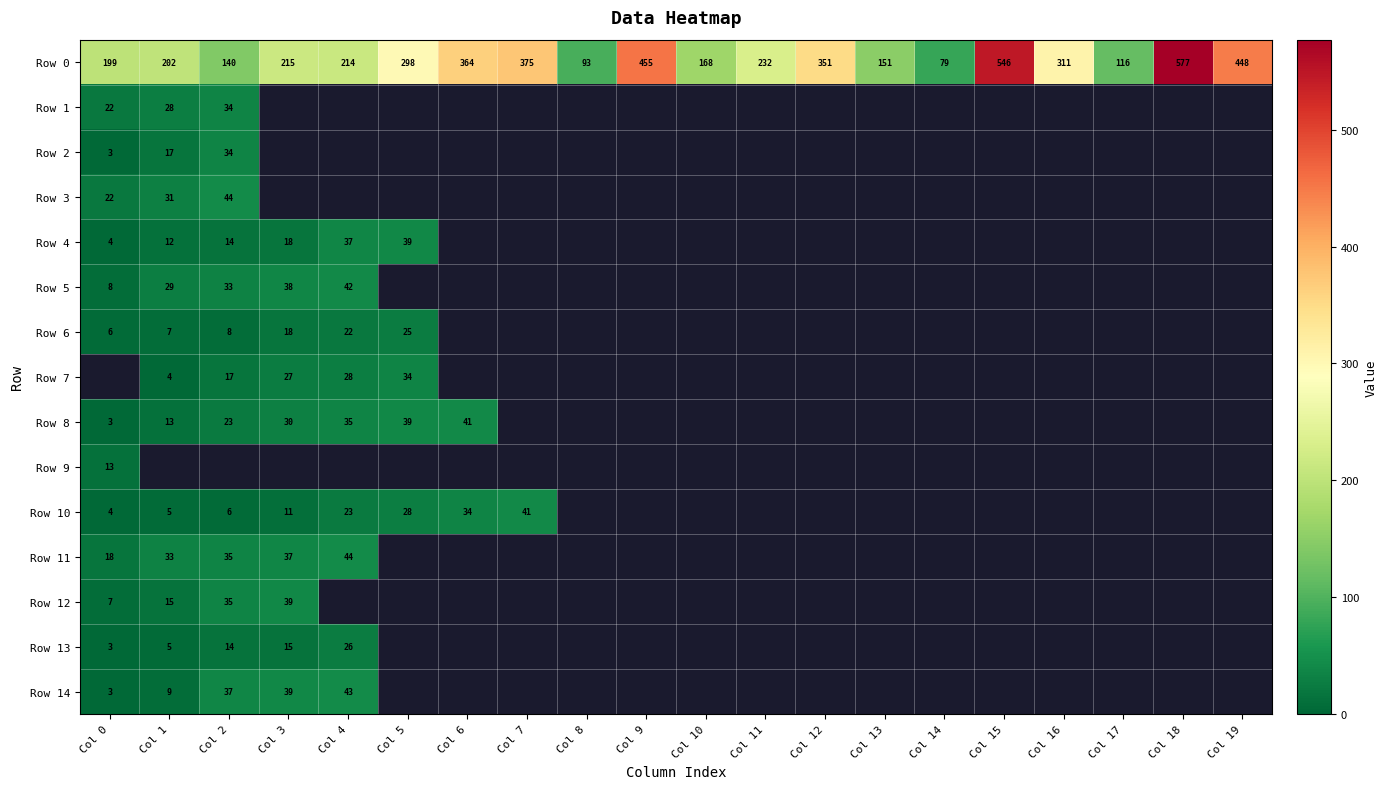

At which label does Row 0 reach its peak?

Col 18